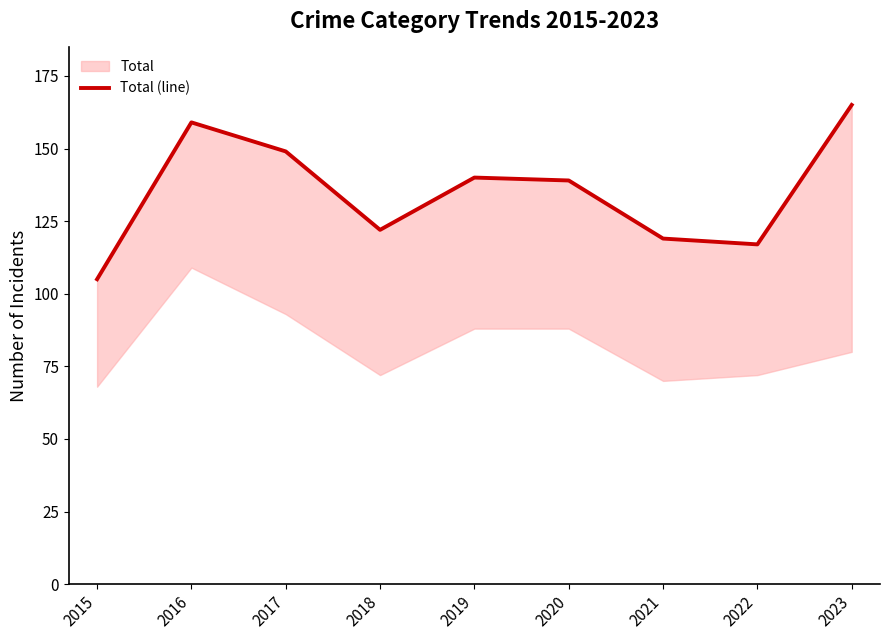

What is the value of the 6th point from the left?

139